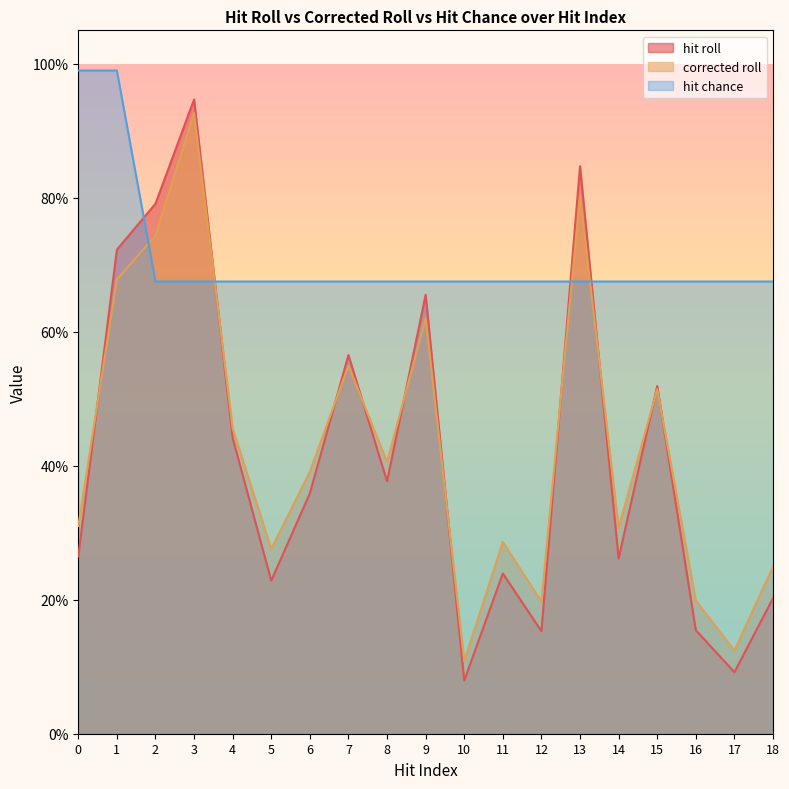

At which category does corrected roll reach its first local valley?

5